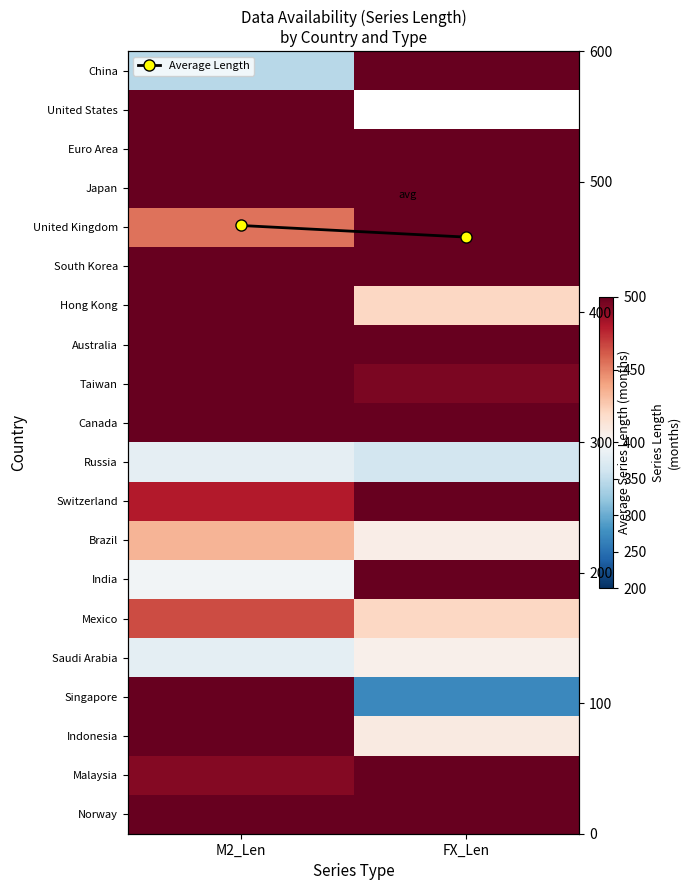

Rank the categories by United Kingdom value from lowest to highest.

M2_Len, FX_Len